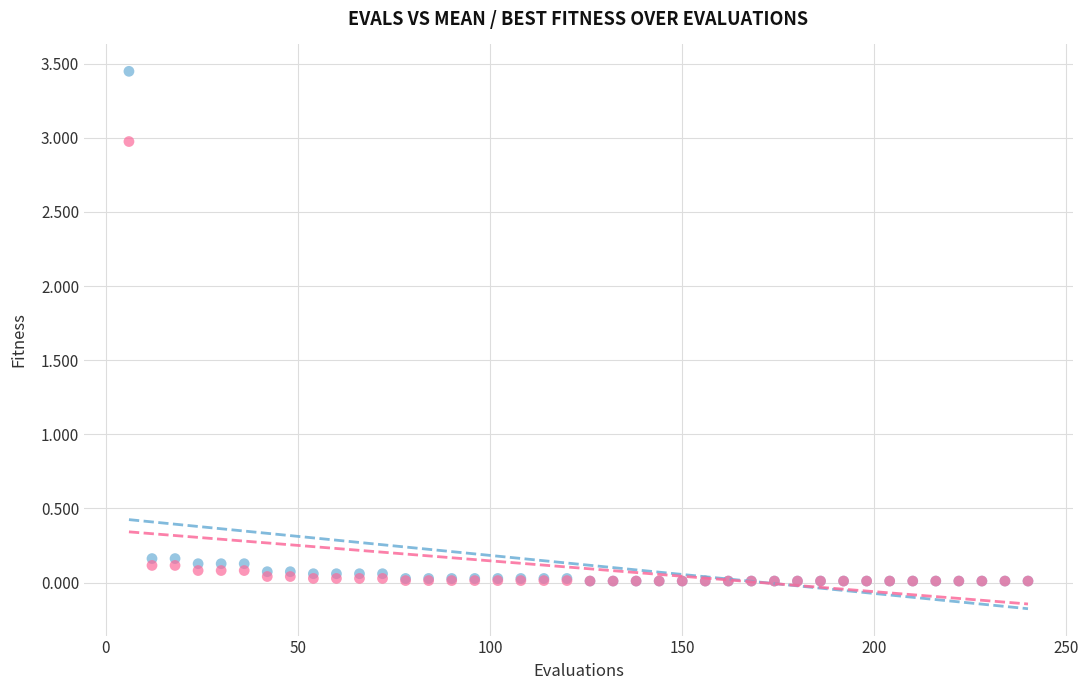

What are all the series names shown in the legend?

mean, best